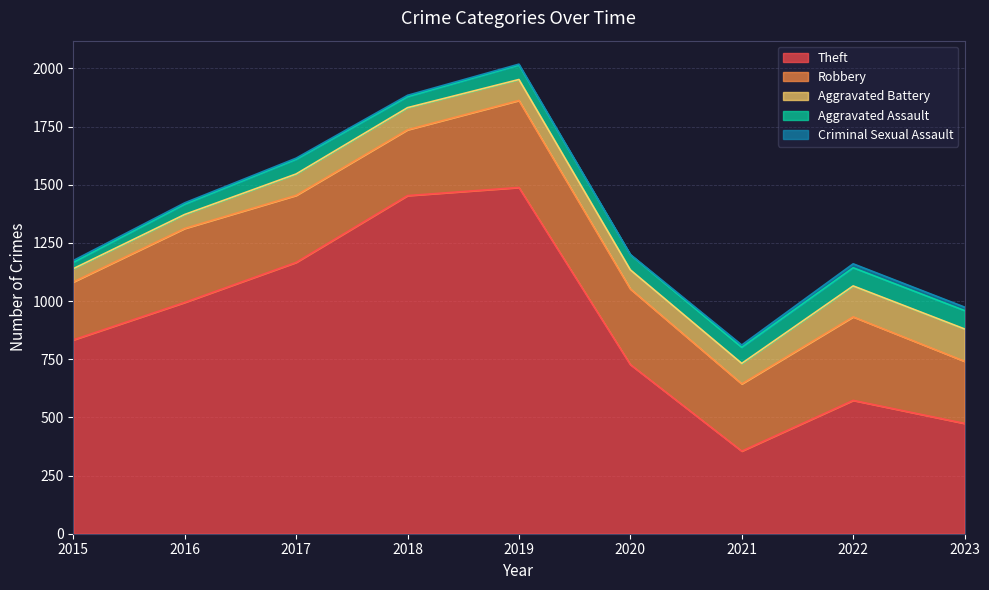

What is the greatest value displayed?

1488